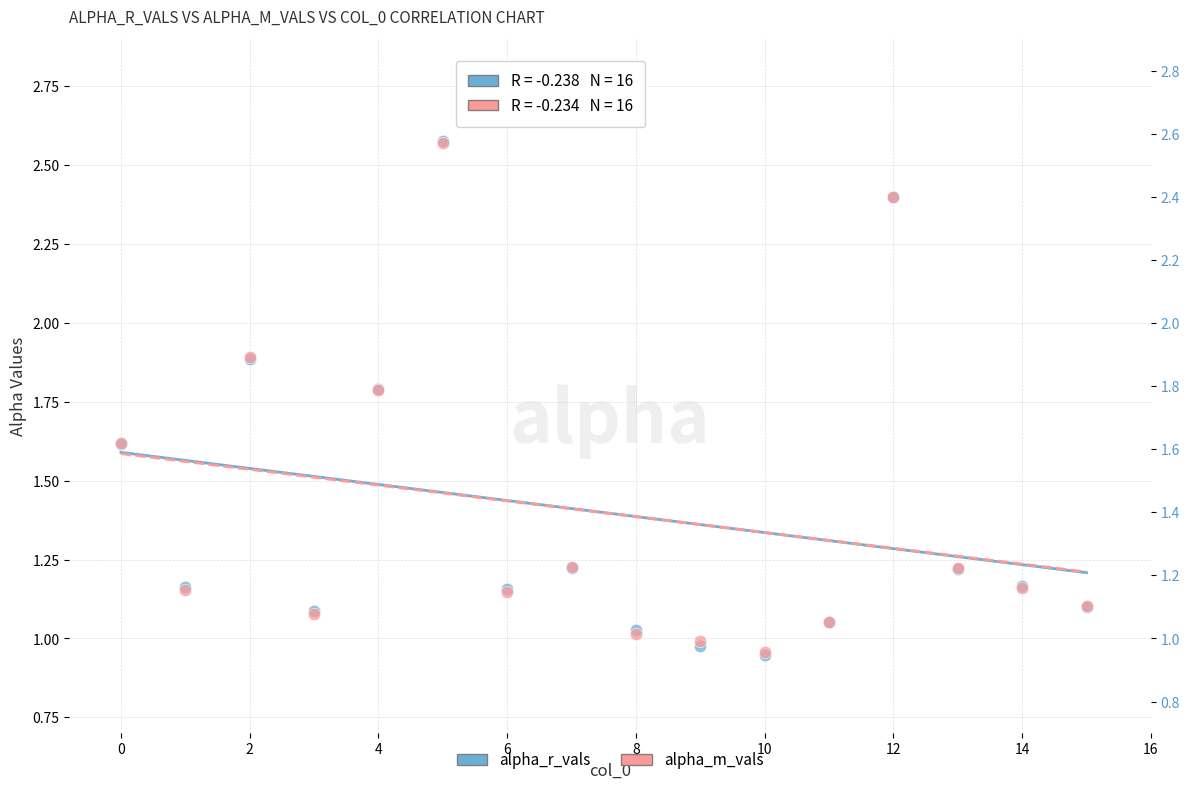

Which series has the widest spread of Y values?

alpha_r_vals